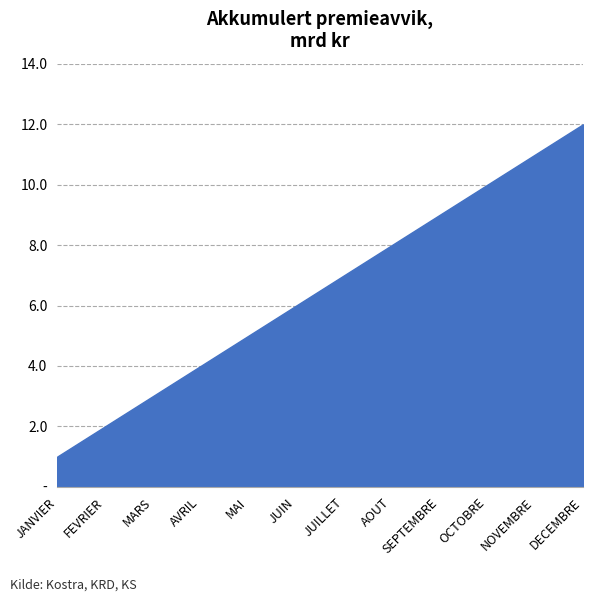

Does the chart display data point markers on the line(s)?

No